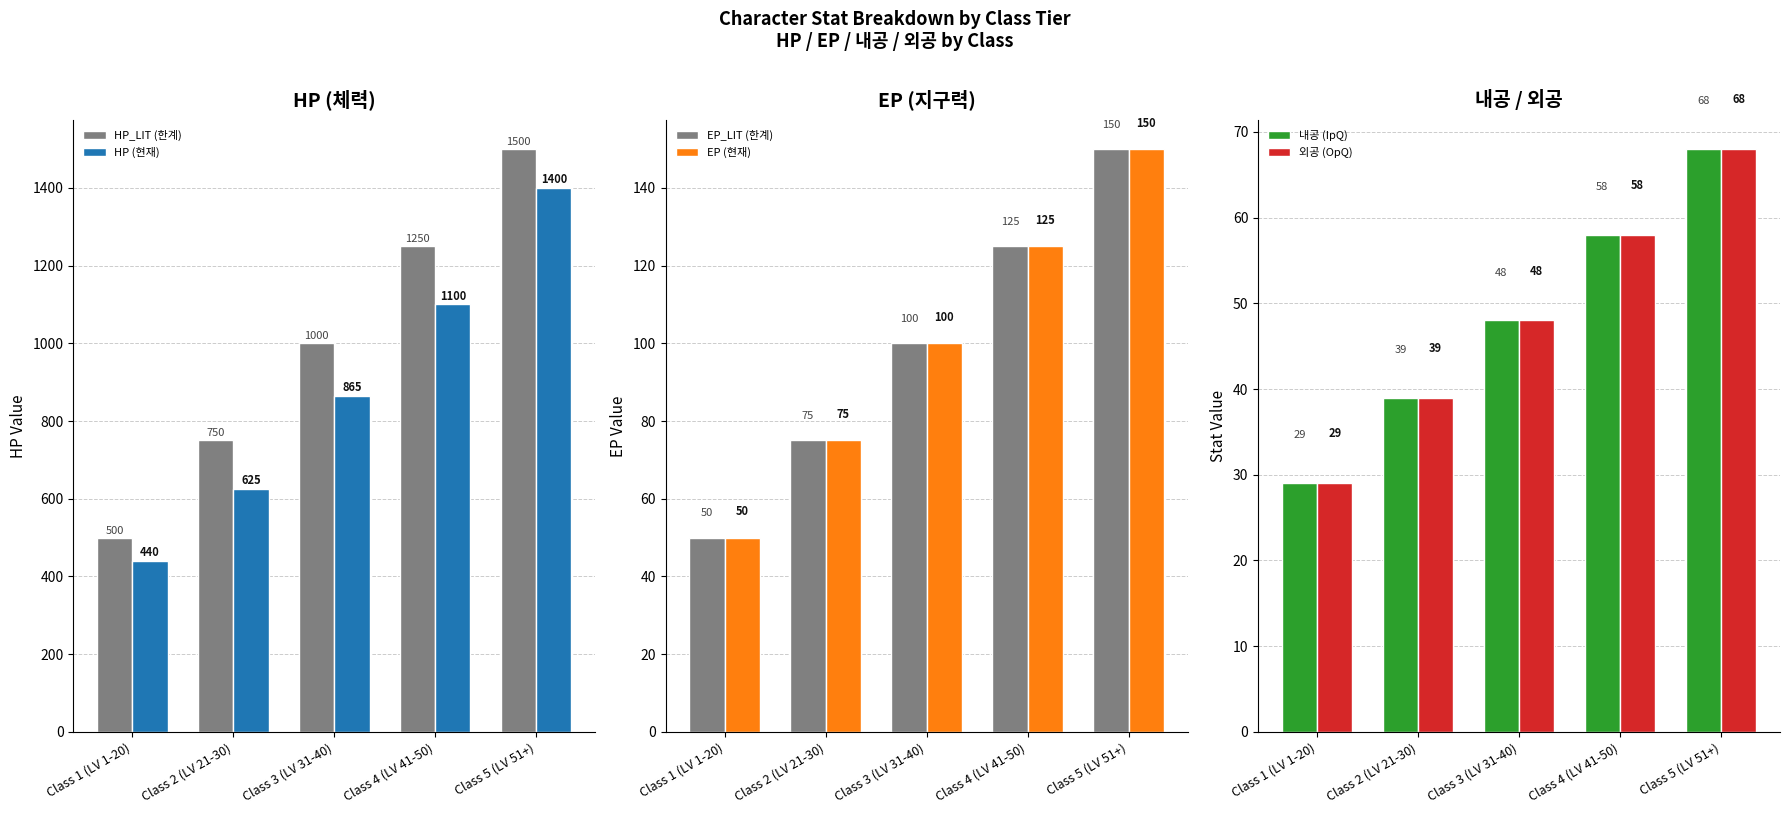

What is the value of the EP (현재) bar at the 4th from the left?

125